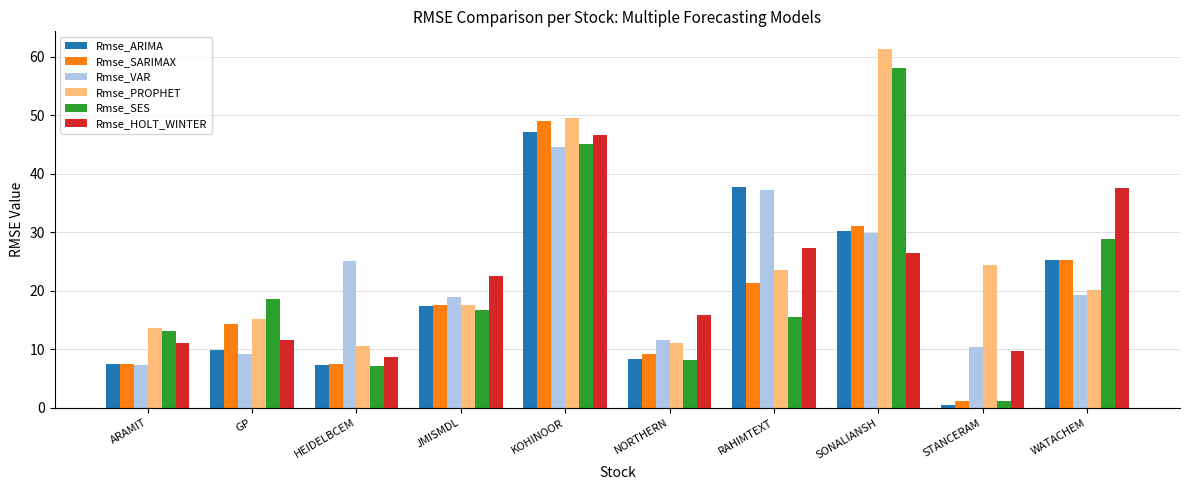

True or false: Rmse_PROPHET has a value of 29.1 at JMISMDL.

False